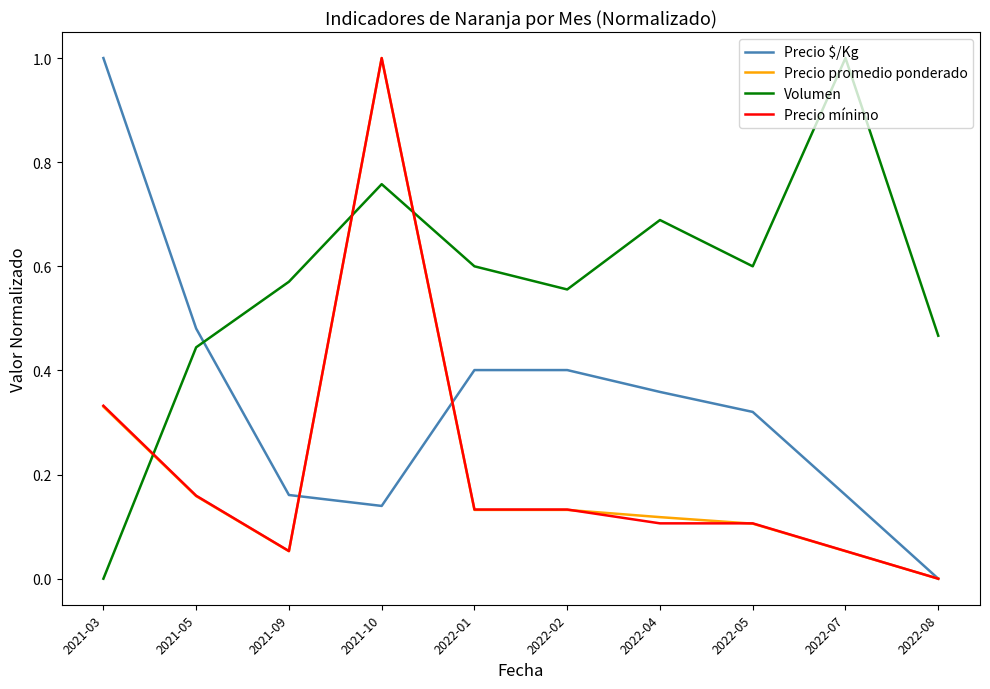

How many values in Precio promedio ponderado are above zero?

9